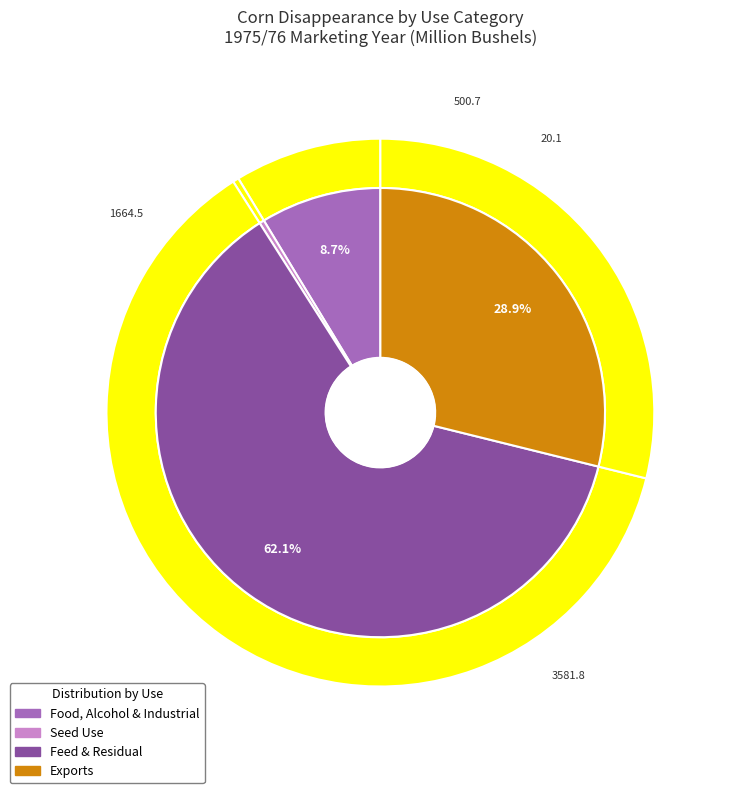

To the nearest percent, what is the combined percentage of Seed use and Exports?

29%